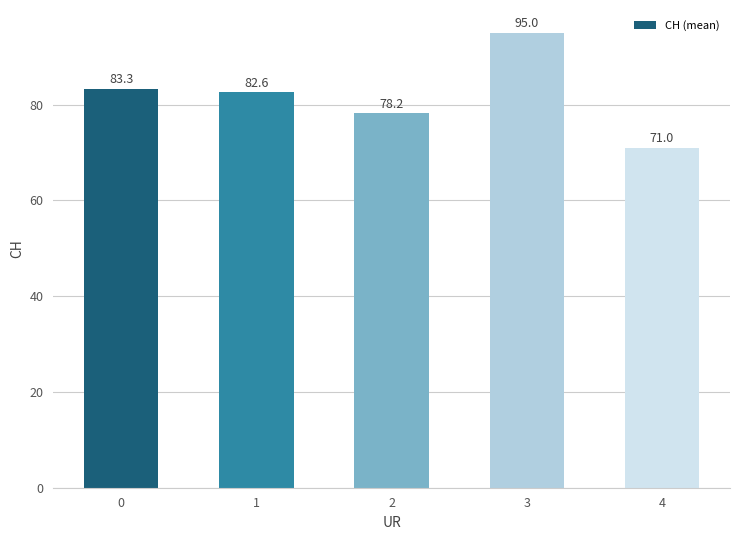

What is the greatest value displayed?

95.0